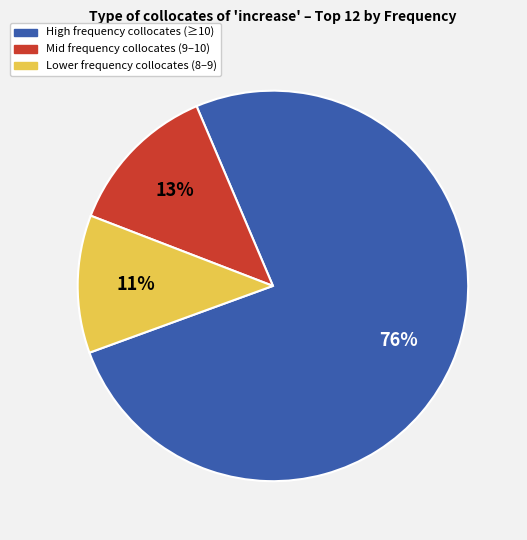

How many segments does this pie chart have?

3